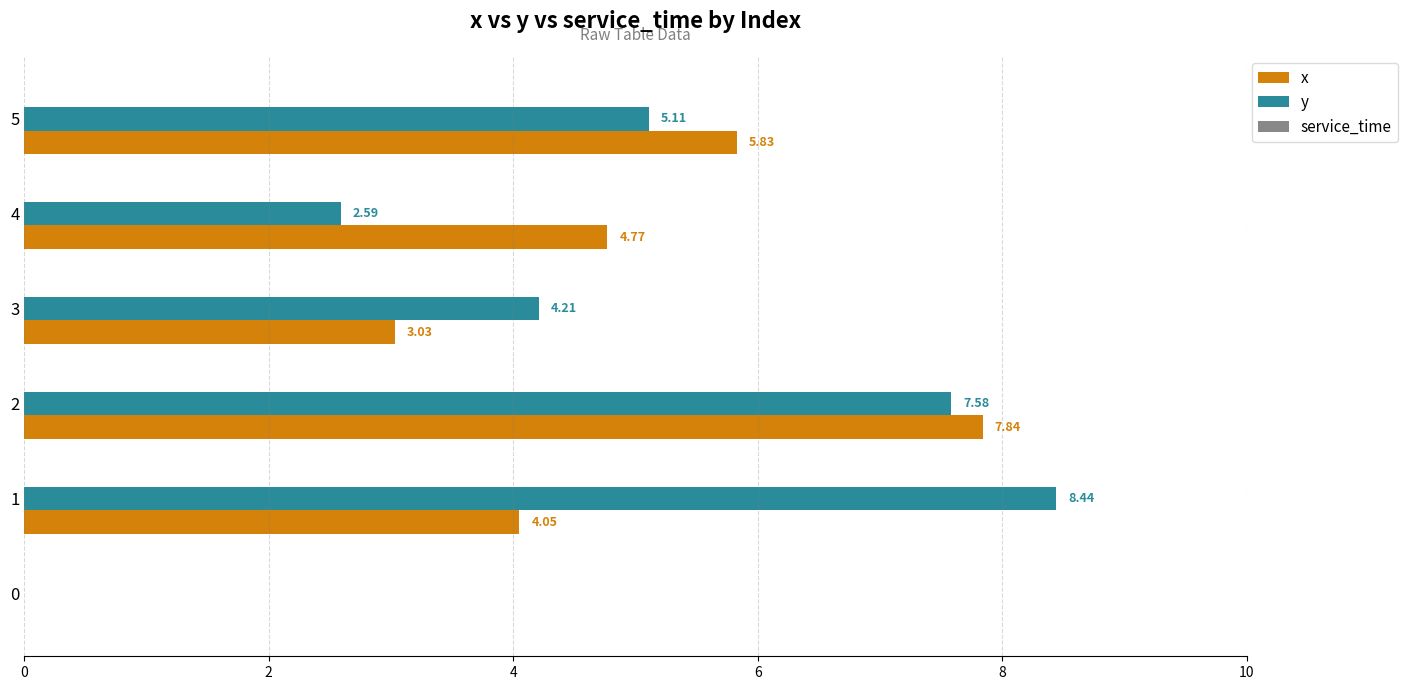

What is the sum of all y values?

27.9